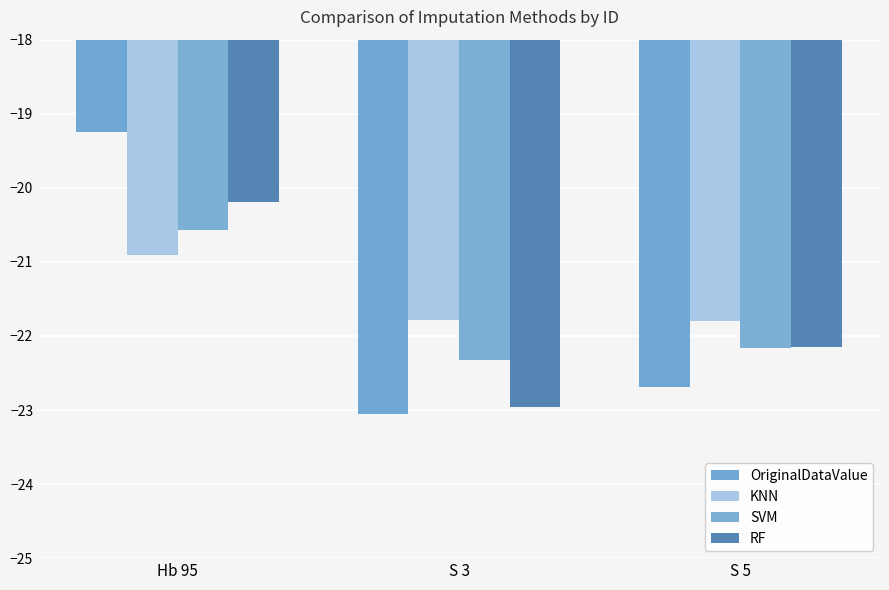

The value of SVM at Hb 95 is -20.6. True or false?

True